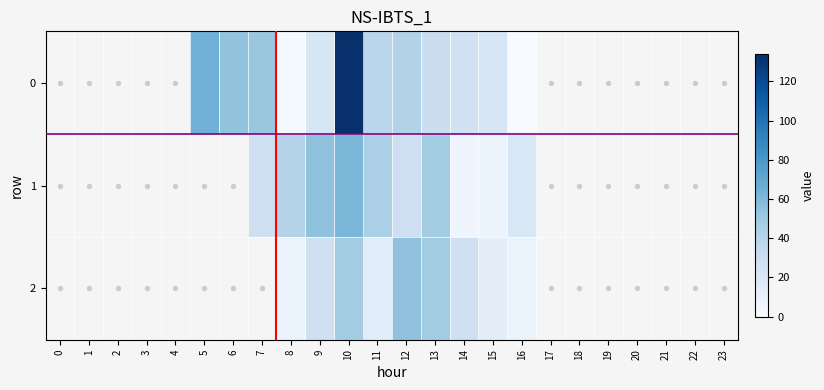

The value of 0 at 22 is 0.0. True or false?

True